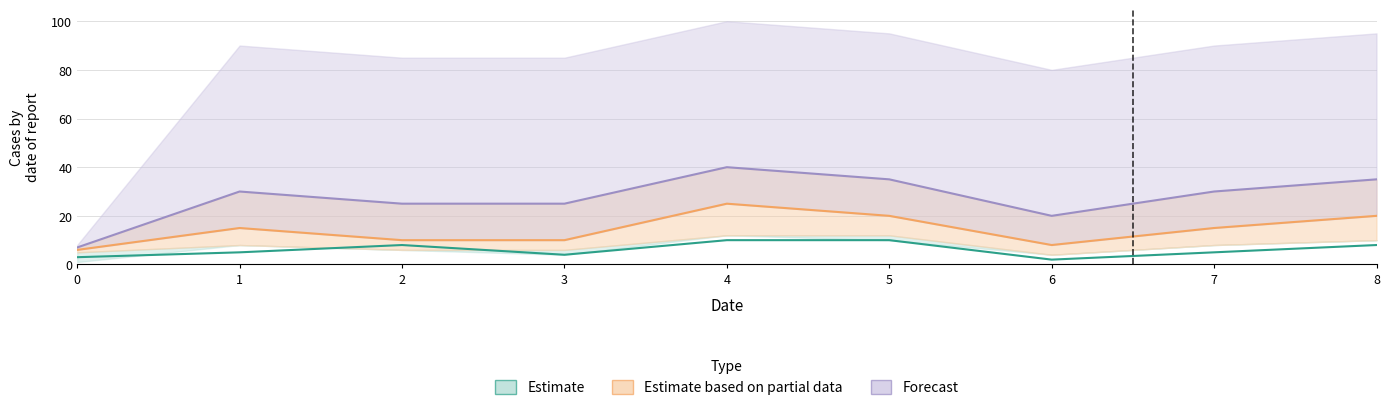

How many lines are shown in the chart?

3